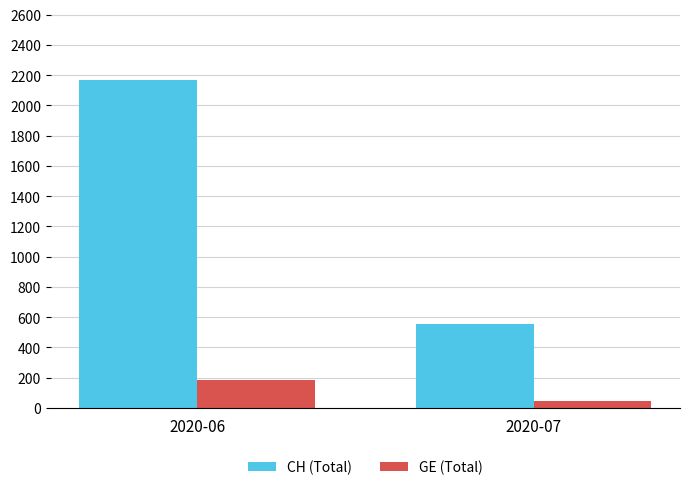

What is the maximum value for GE (Total)?

183